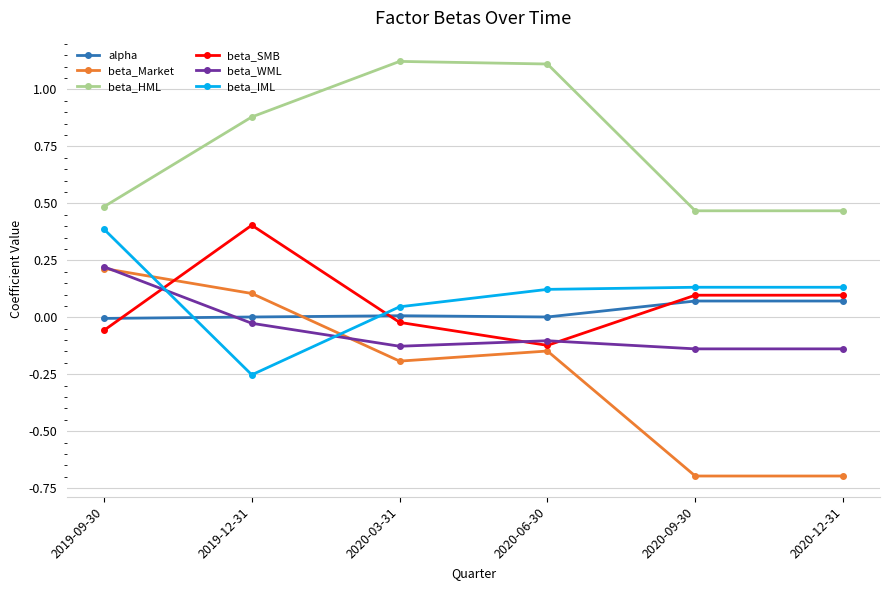

Is it true that beta_HML equals 0.4 at 2019-12-31?

False